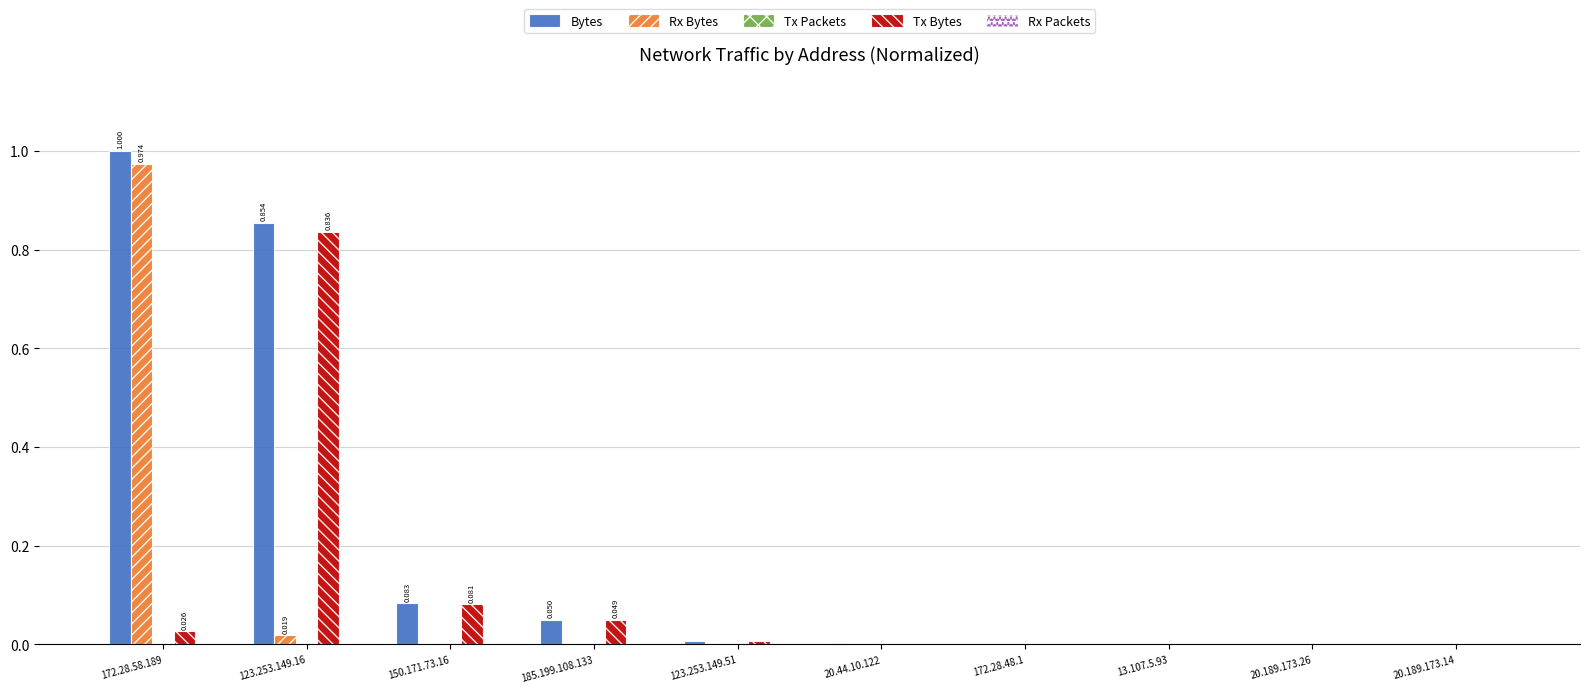

Which category has the highest value across all series?

172.28.58.189